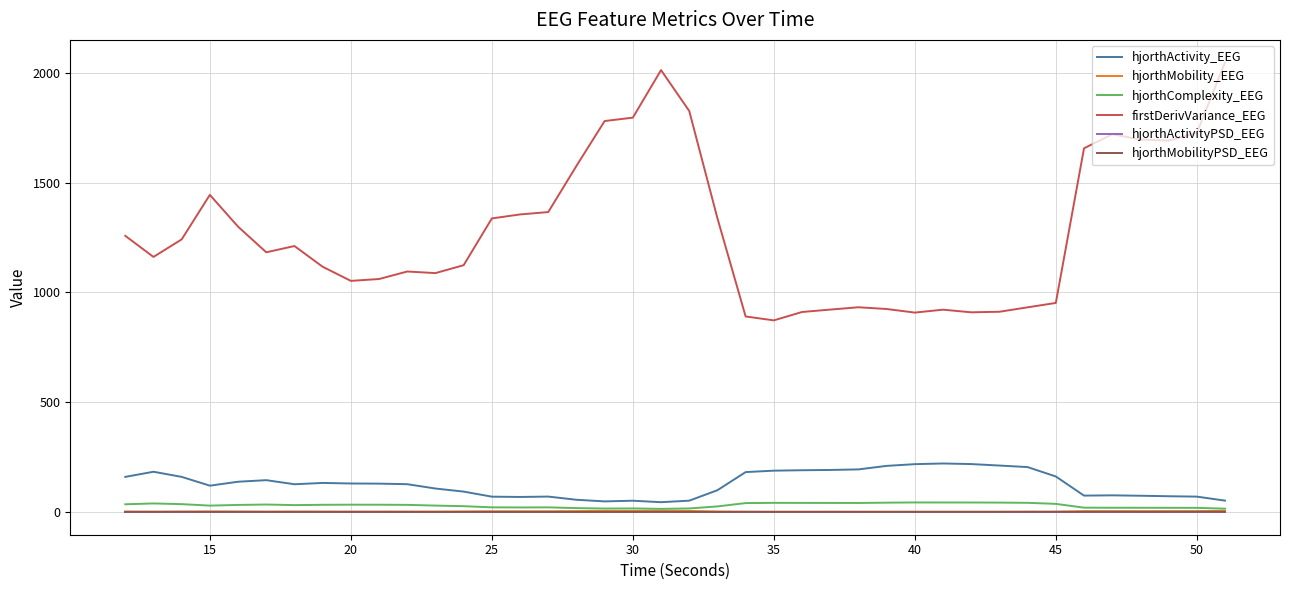

Which series has the largest range (max minus min)?

firstDerivVariance_EEG